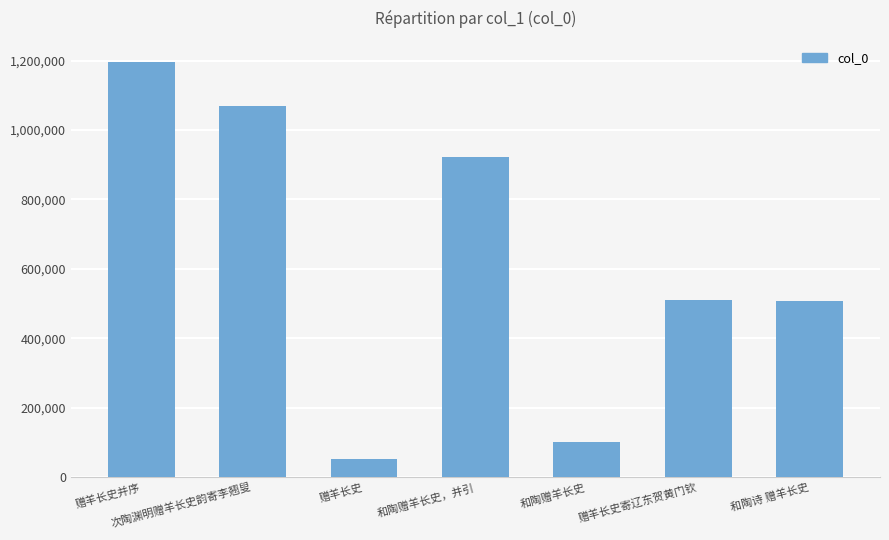

What is the approximate value at 和陶诗 赠羊长史?

508350